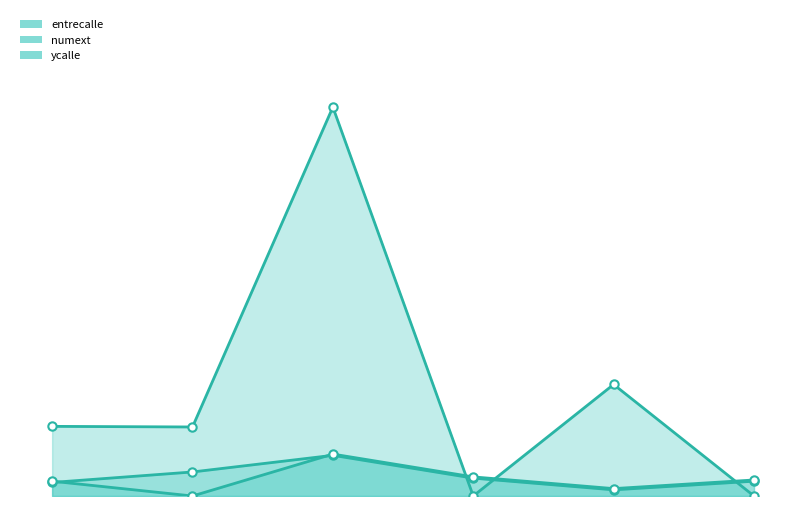

At which label is ycalle closest to 34?

1976-05-25